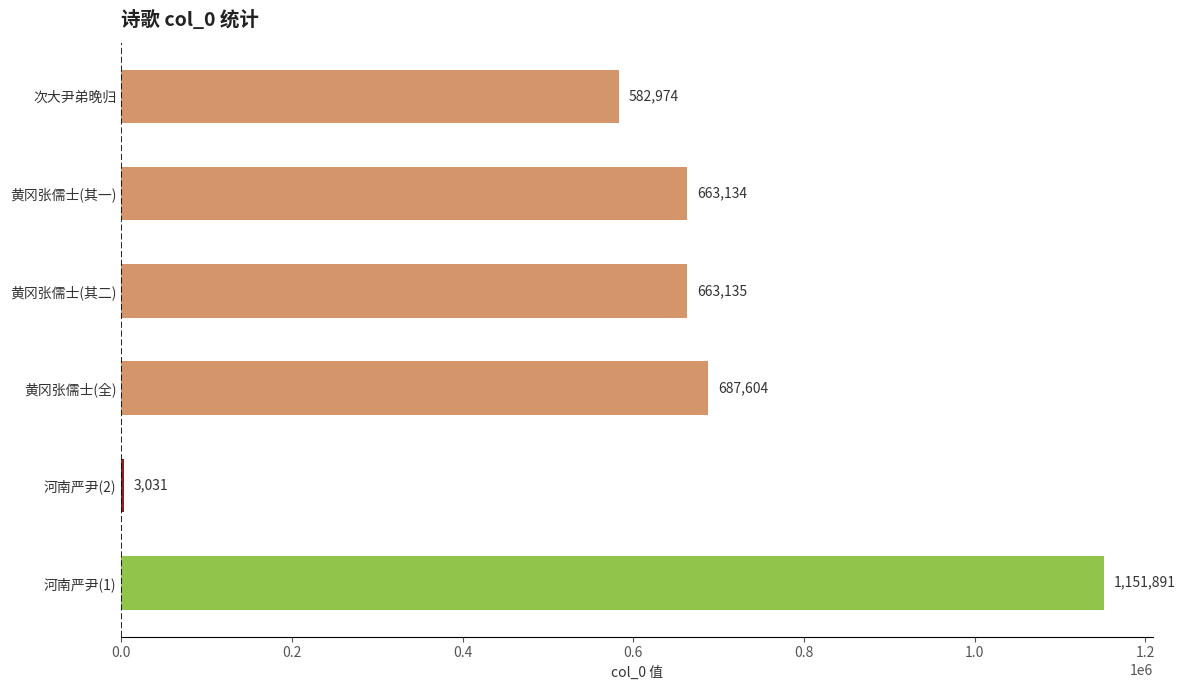

Count the number of categories in the chart.

6